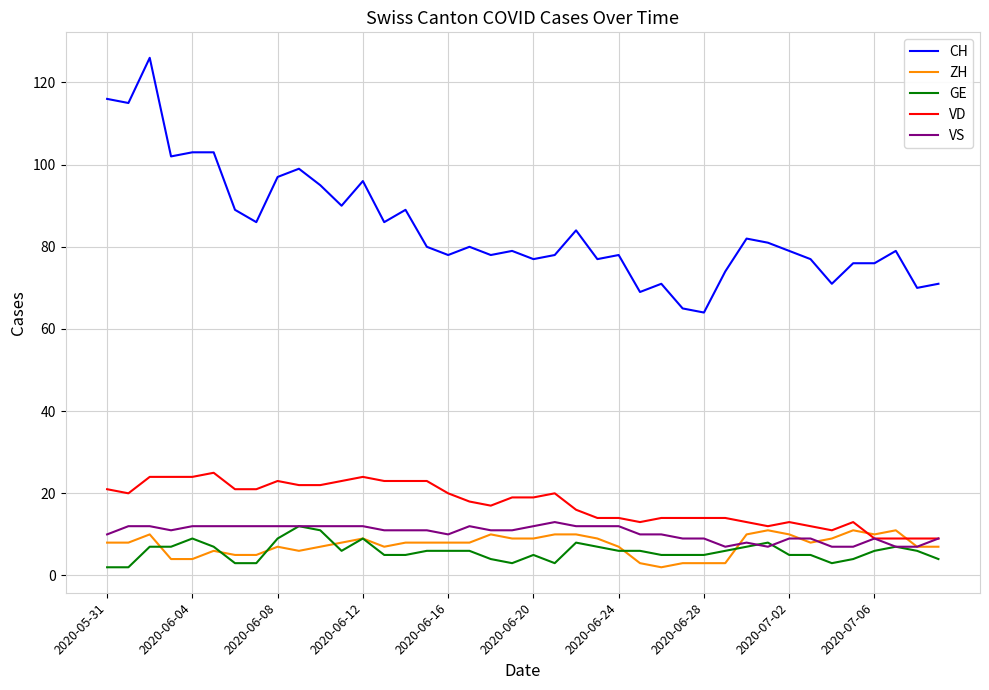

Which series has the widest spread of values?

CH